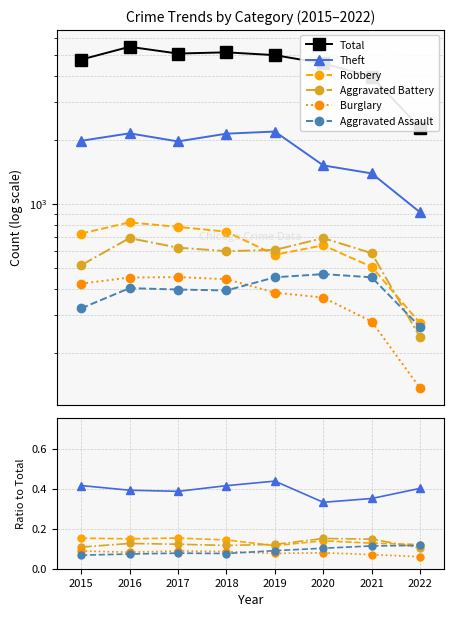

The value of Total at 2021 is 7083.1. True or false?

False